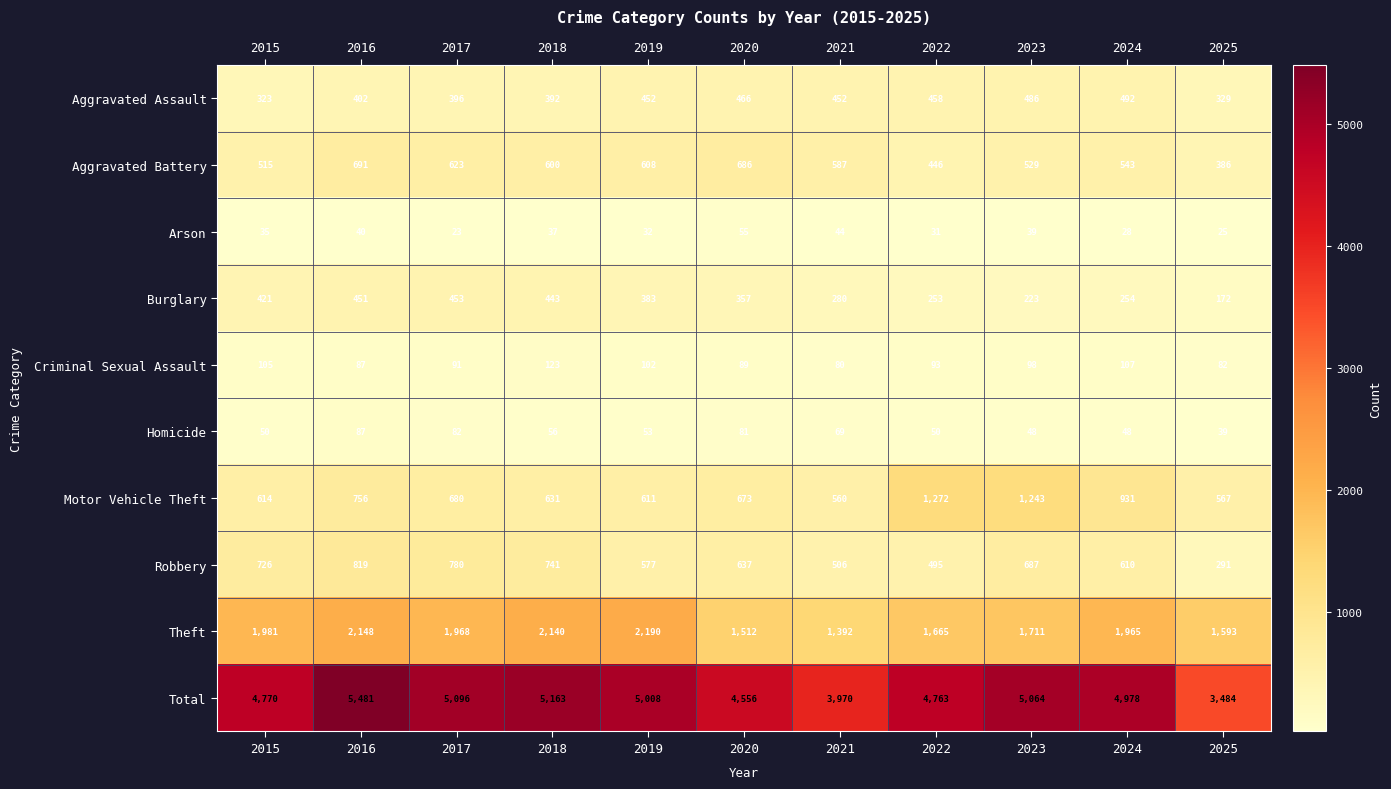

Count the number of categories in the chart.

11